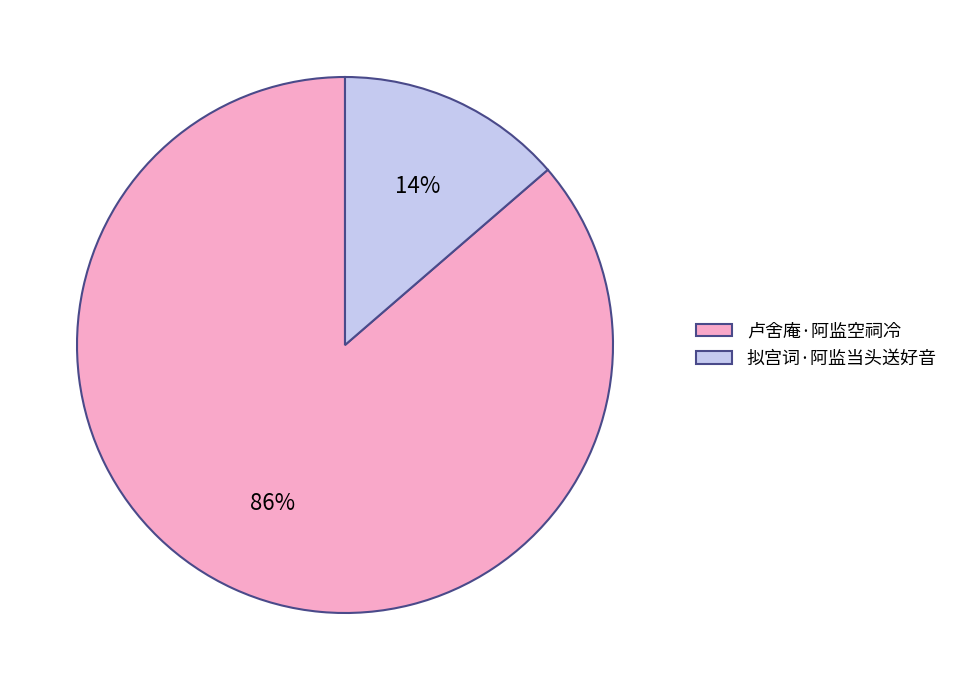

Which category has the biggest portion of the pie?

卢舍庵·阿监空祠冷